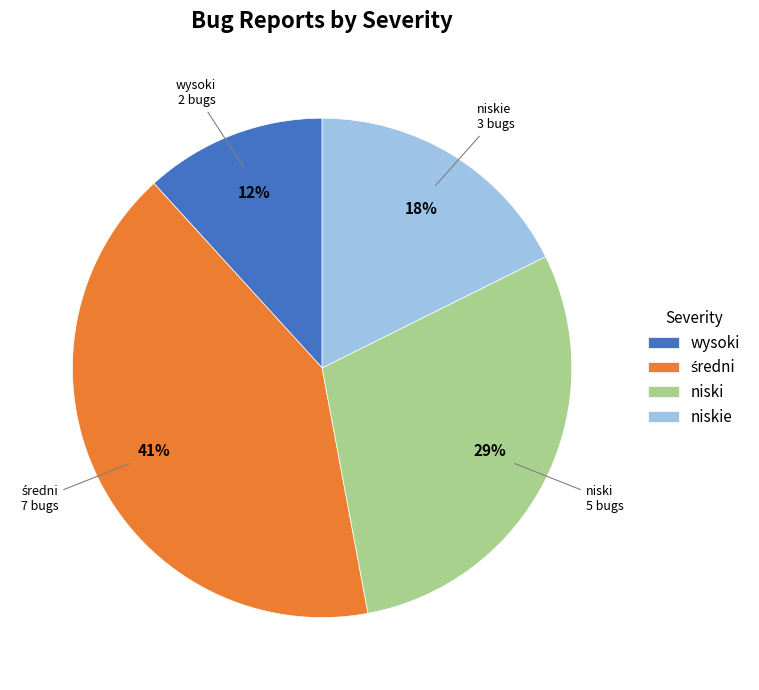

Is niskie the majority of the pie?

No